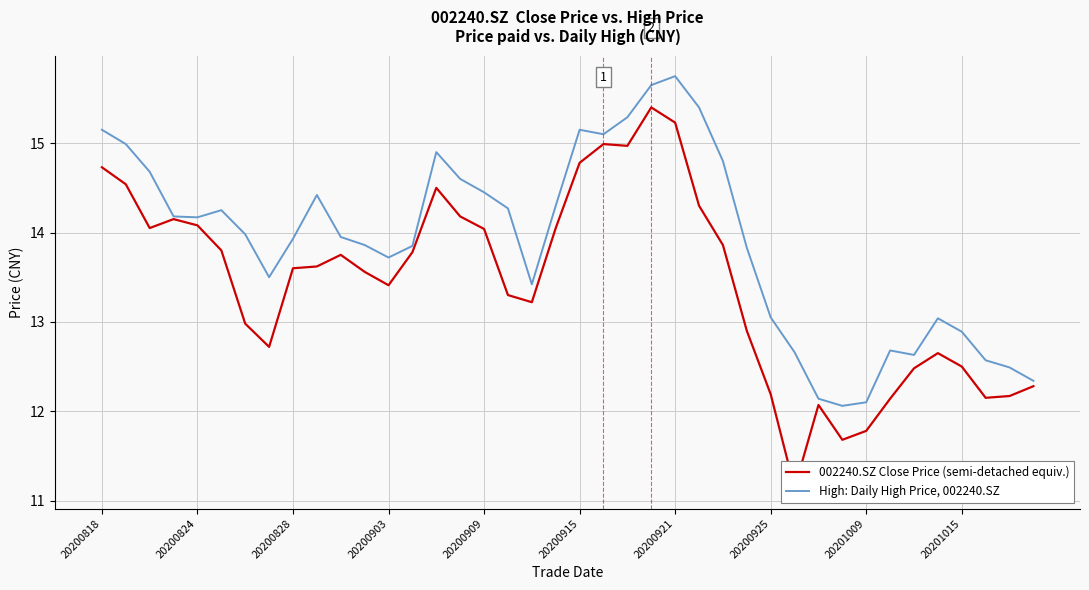

What is the approximate value of High: Daily High Price, 002240.SZ at 20201009?

12.1